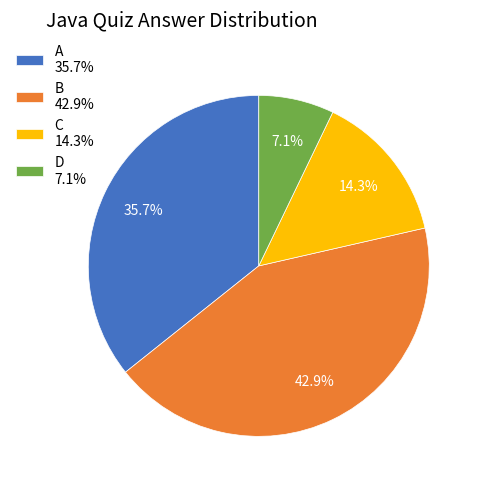

Does any single category account for the majority?

No